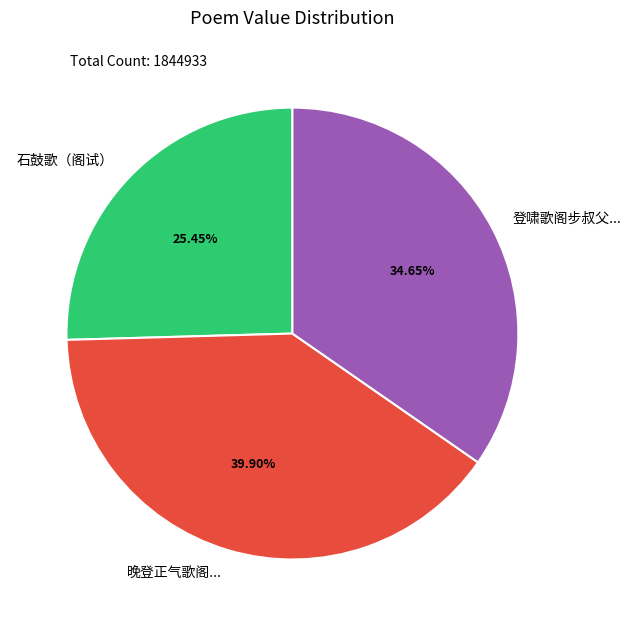

Does 石鼓歌（阁试） represent more than half of the total?

No